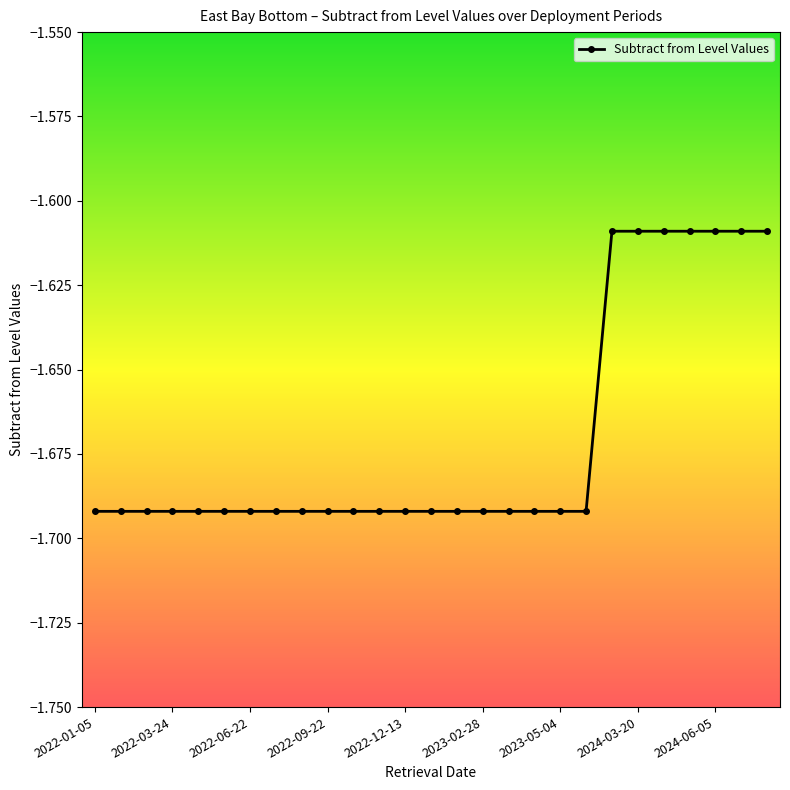

What is the sum of all values?

-45.1